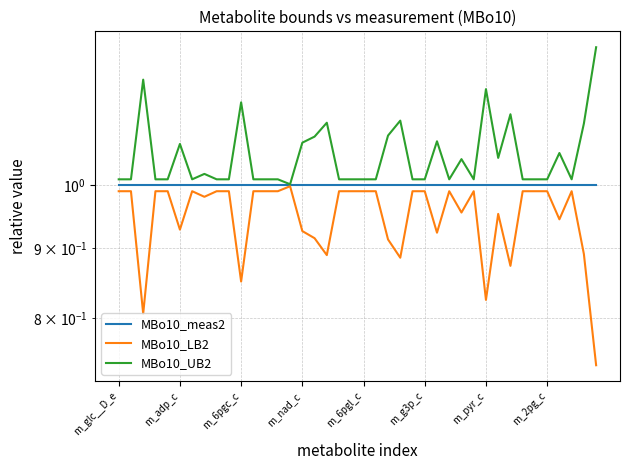

At how many categories does at least one series exceed 1?

40